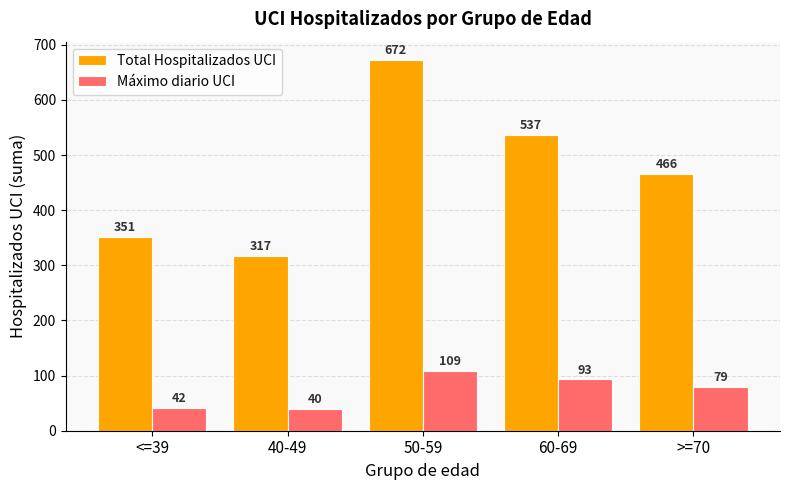

What is the value of the Máximo diario UCI bar at the 5th from the left?

79